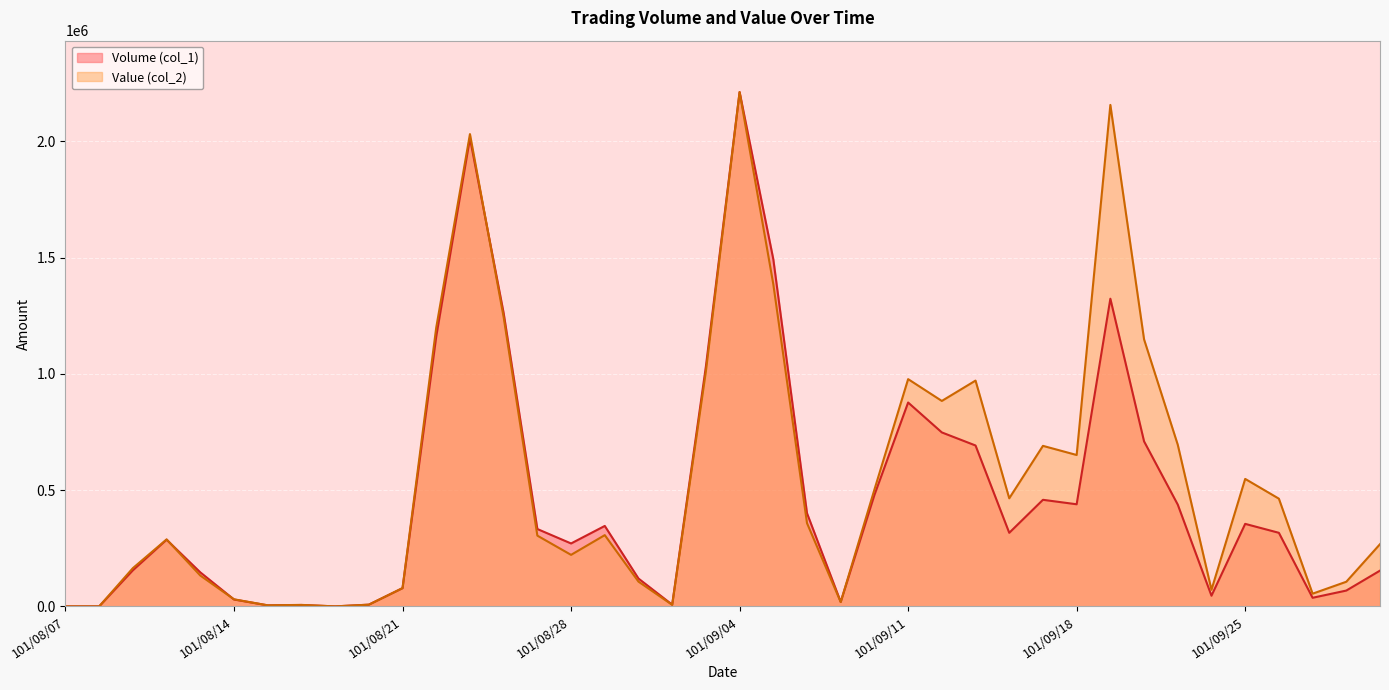

Between 101/08/09 and 101/09/24, which series saw the biggest shift?

Volume (col_1)